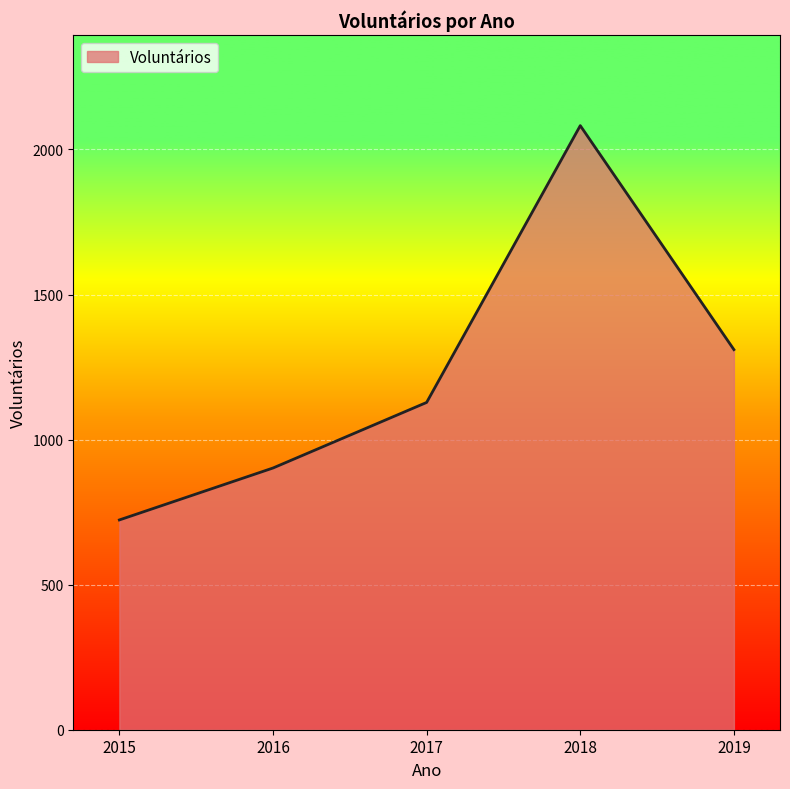

True or false: the data shows 1830 at 2017.

False